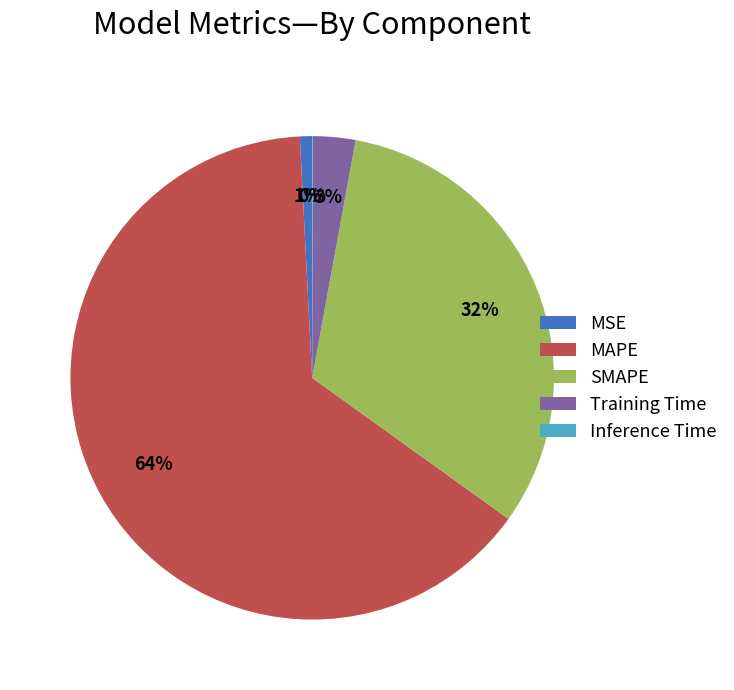

Does MAPE account for over 50% of the chart?

Yes